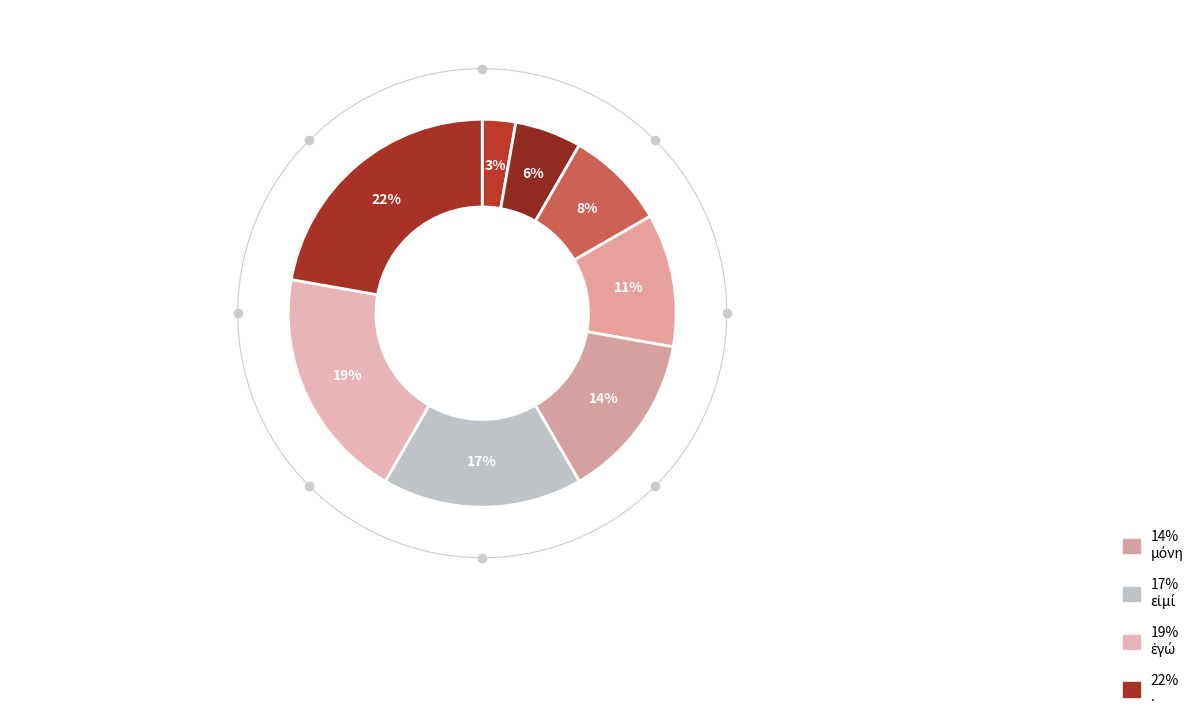

What percentage do ὅτι and σε together represent?

16.7%